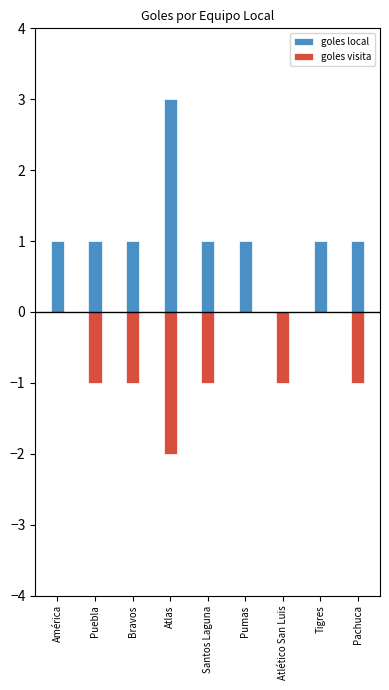

Reading right to left, extract all data points from this chart.

goles local: 1	1	0	1	1	3	1	1	1
goles visita: -1	0	-1	0	-1	-2	-1	-1	0